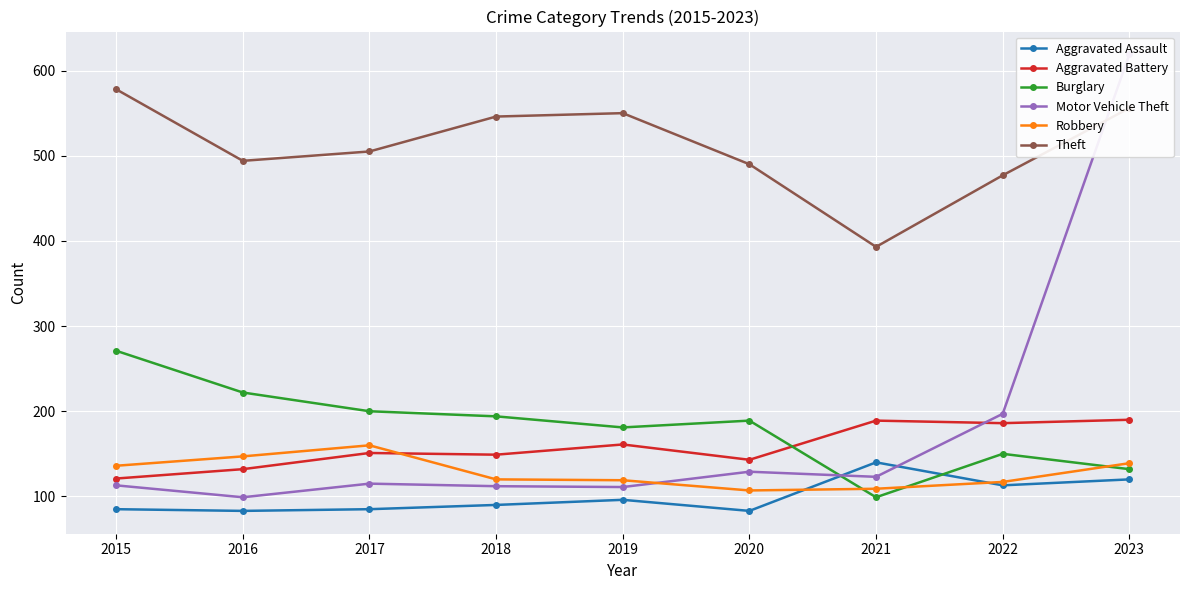

The Theft series shows 805 at 2019. True or false?

False